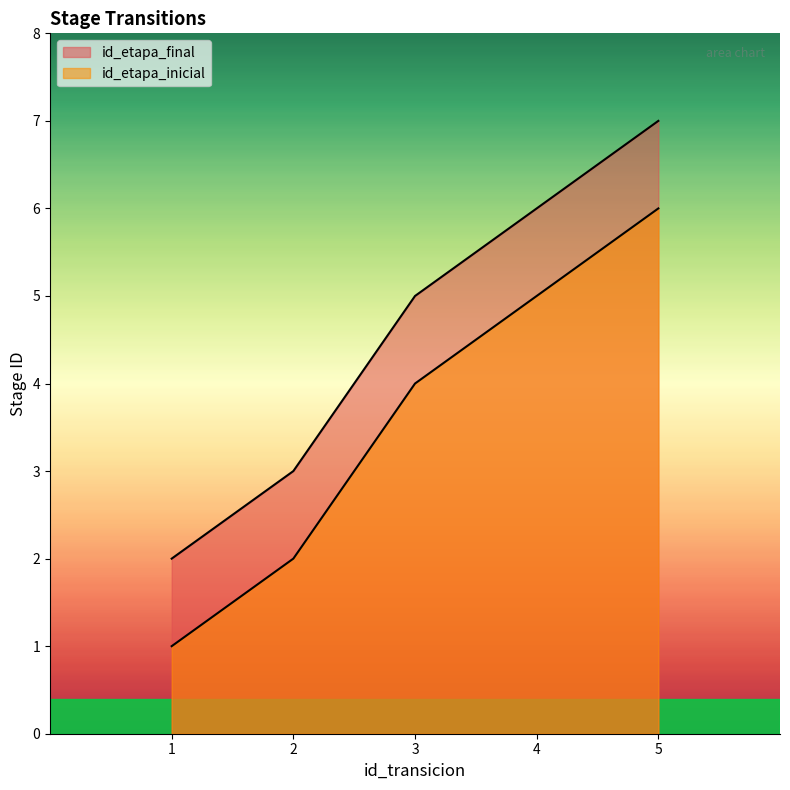

What is the minimum value shown in the chart?

1